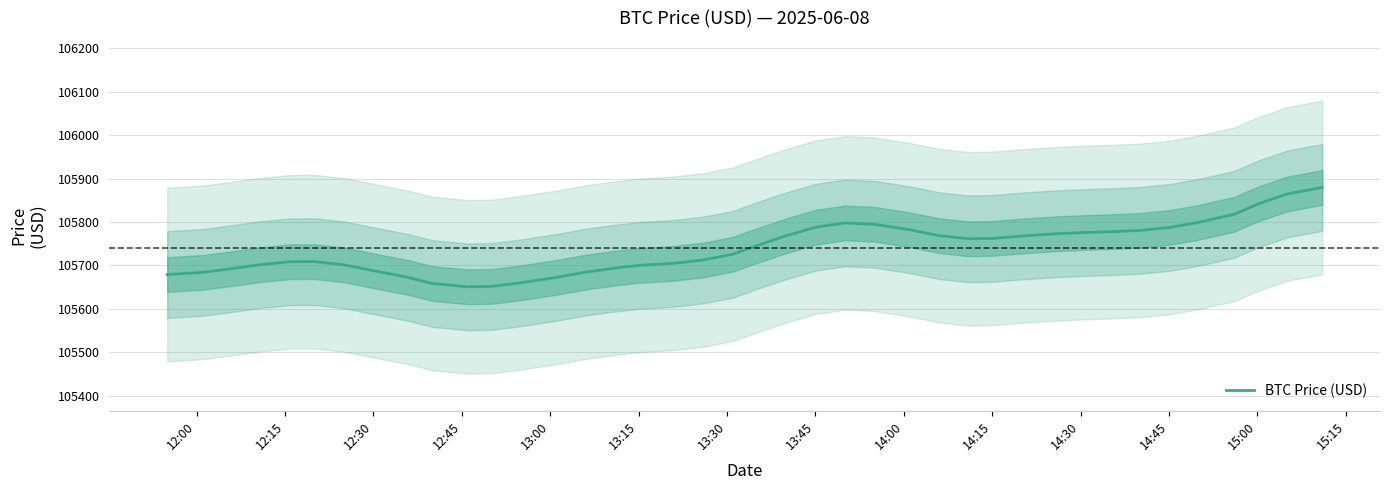

What is the lowest value of the BTC Price (USD) series?

105650.7